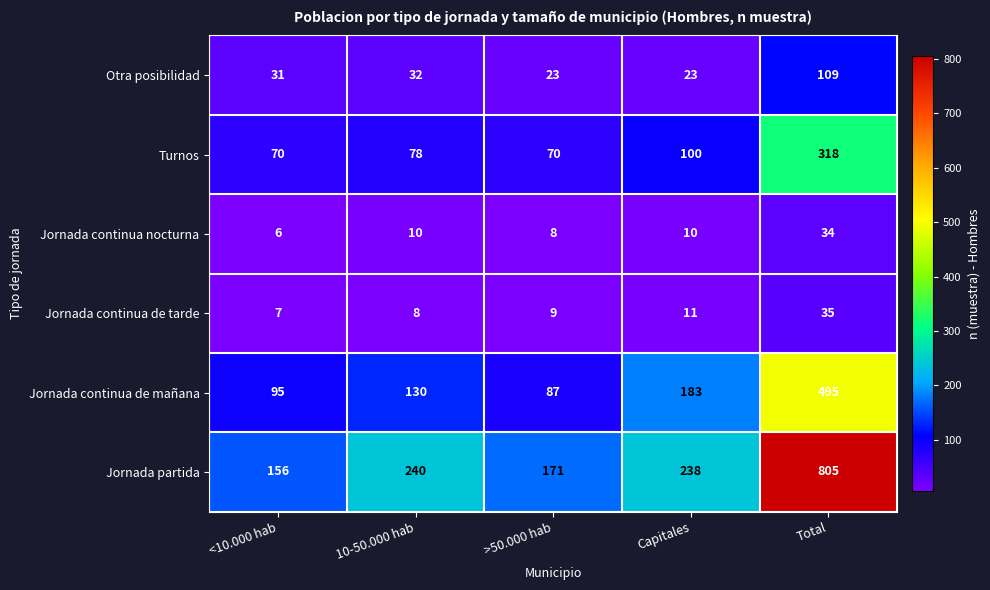

Which series has the largest range (max minus min)?

Jornada partida